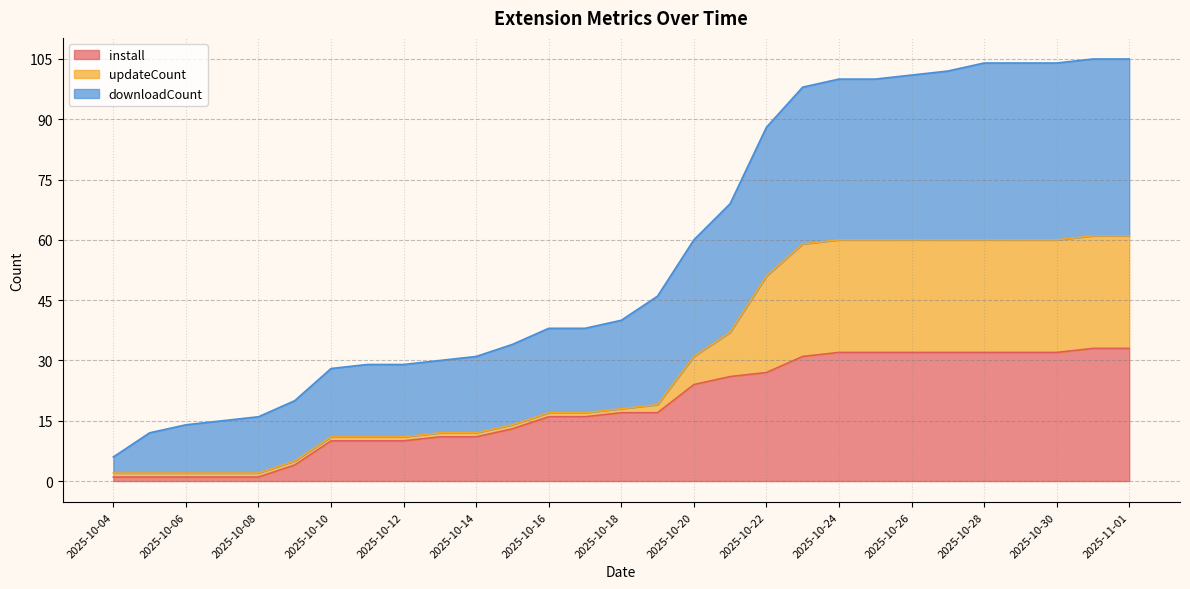

Between 2025-10-30 and 2025-10-07, which is larger?

2025-10-30